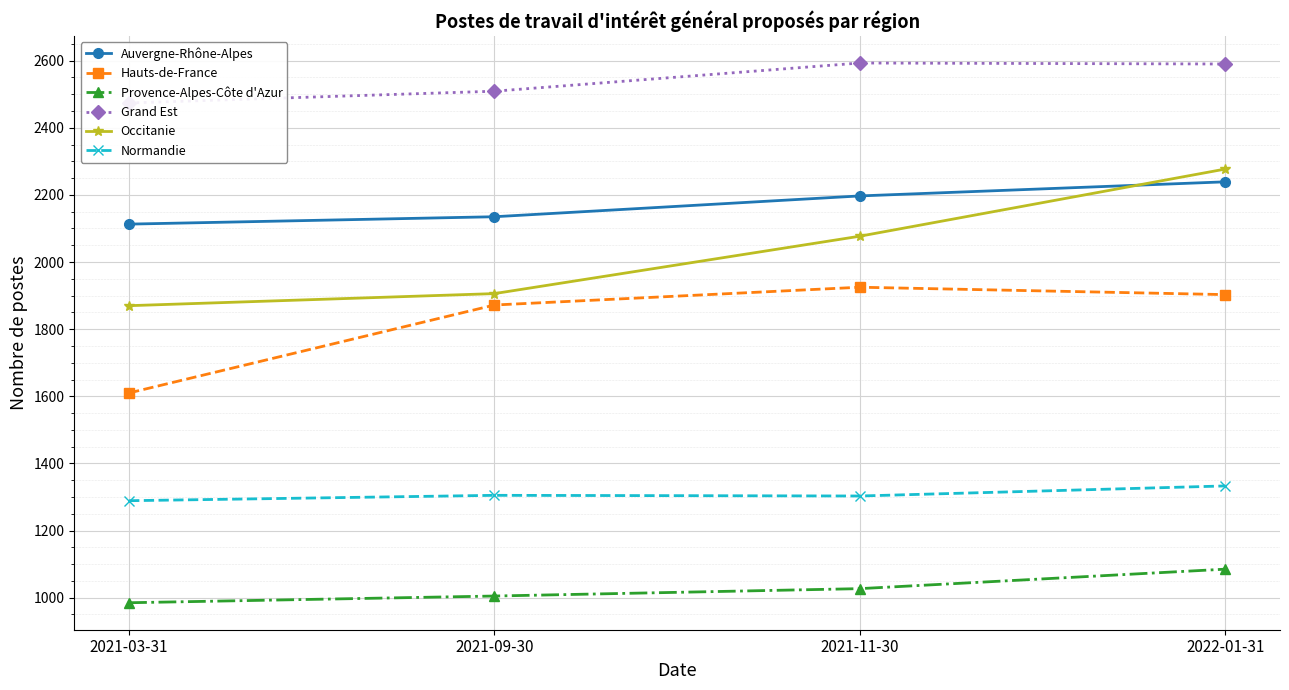

Is it true that Provence-Alpes-Côte d'Azur equals 1085 at 2022-01-31?

True